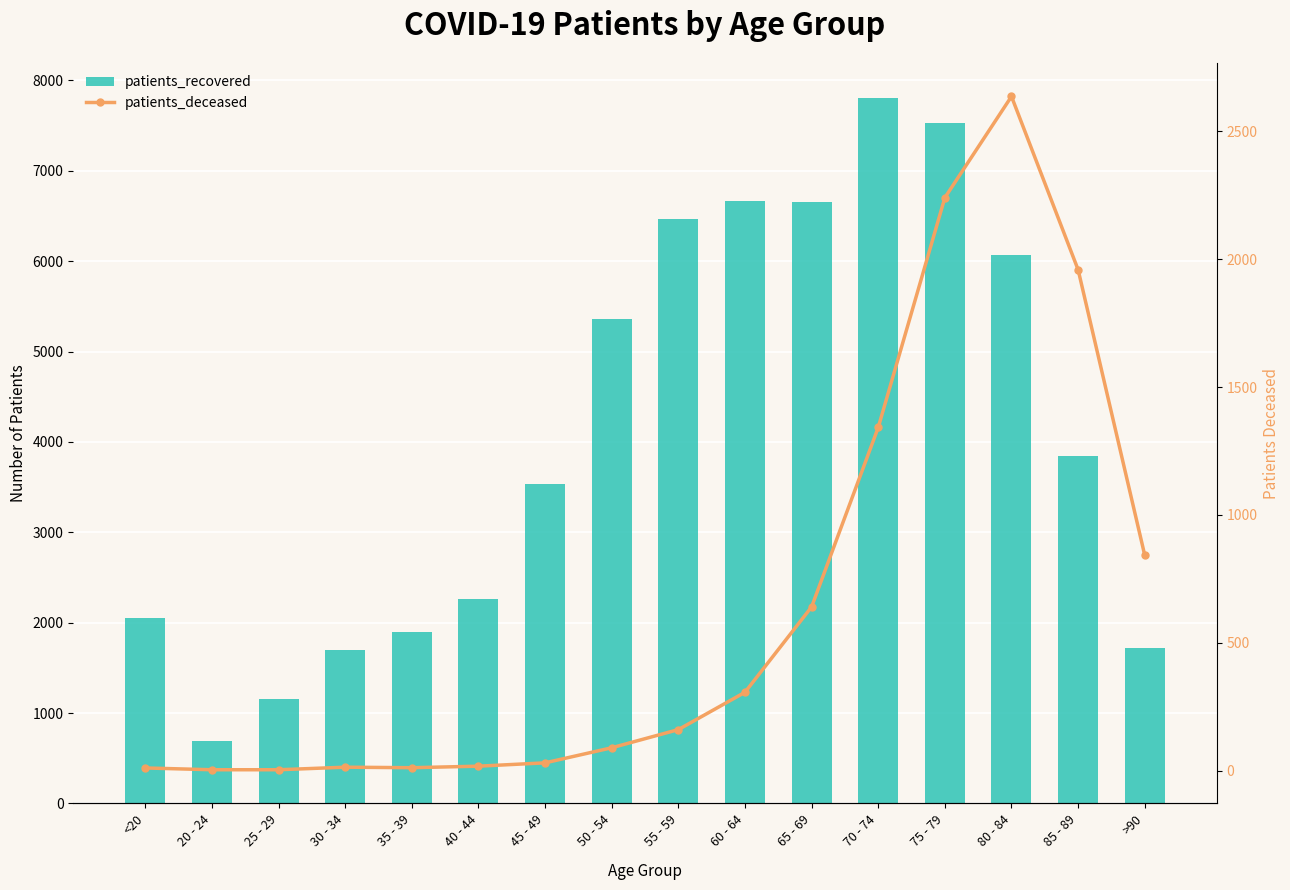

Is it true that patients_recovered equals 6066 at 80 - 84?

True